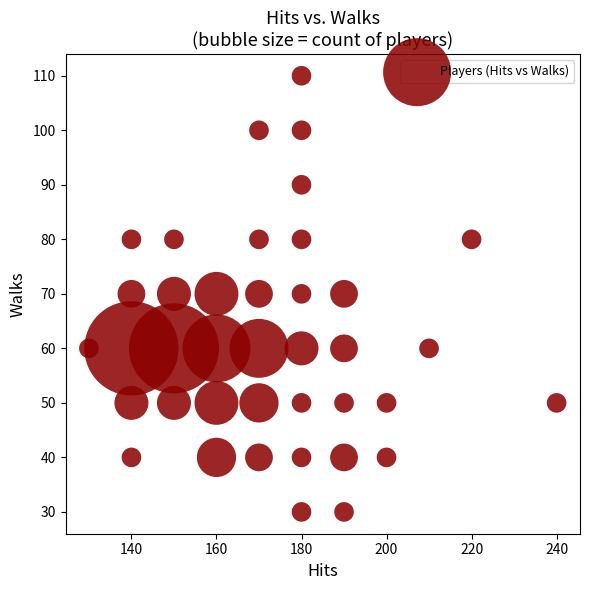

What is the range of Y values (max minus min)?

80